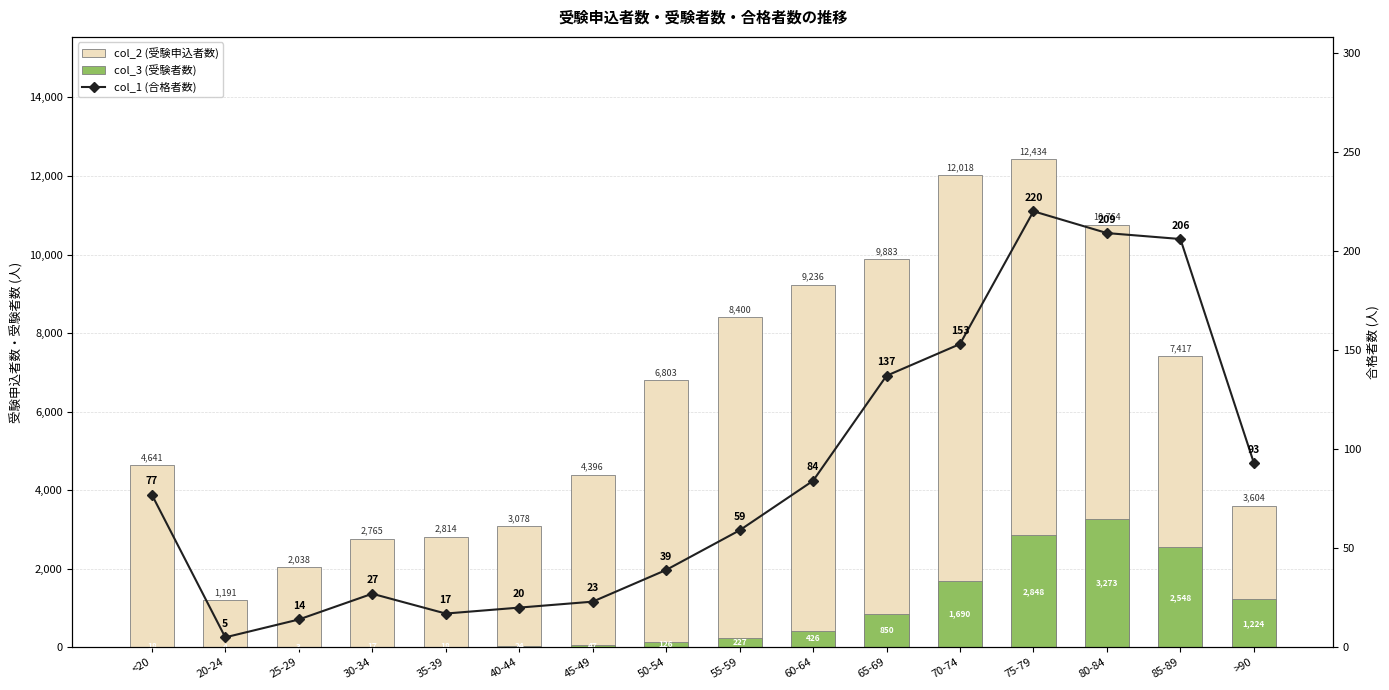

Where does the col_3 (受験者数) series first go above 227?

60-64